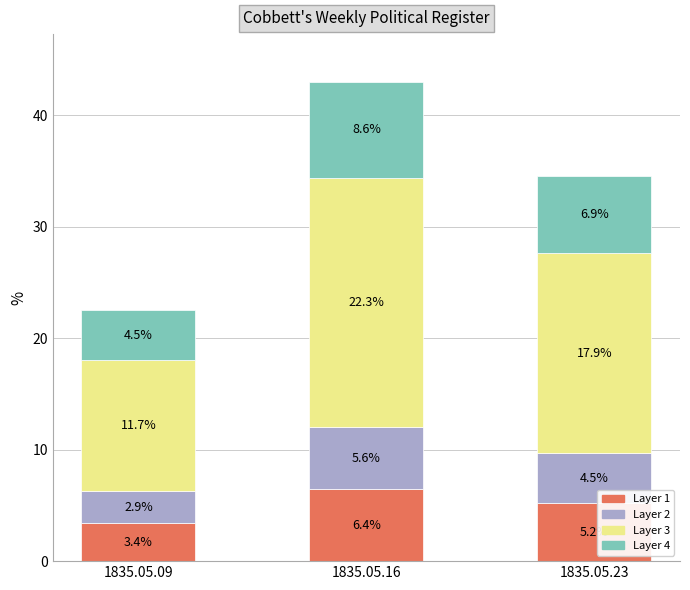

True or false: Layer 1 has a value of 3.4 at 1835.05.09.

True